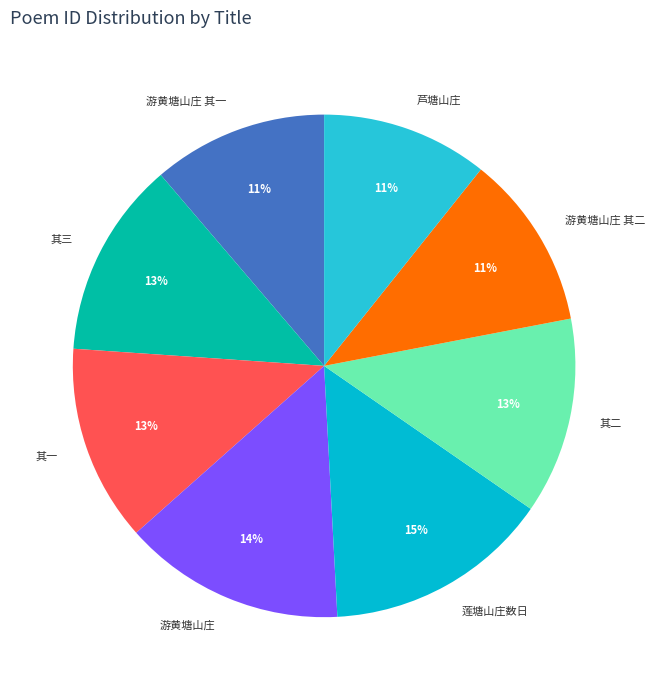

Approximately how many times larger is the value at 其一 compared to 游黄塘山庄?

0.9